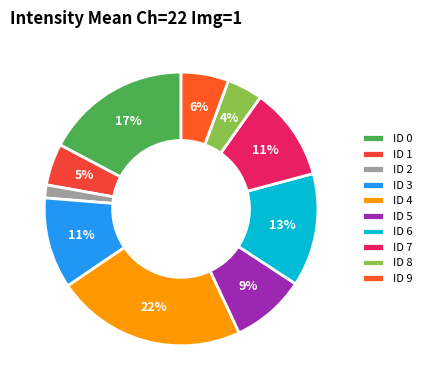

How many slices are in this pie chart?

10